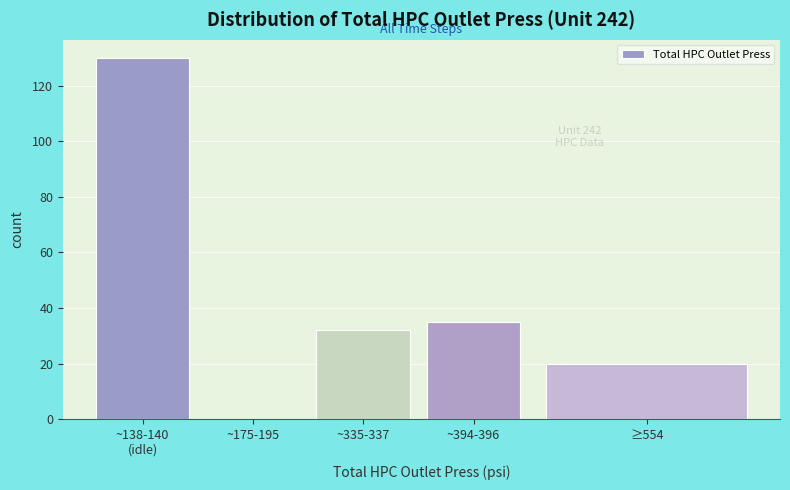

What is the maximum value shown in the chart?

130